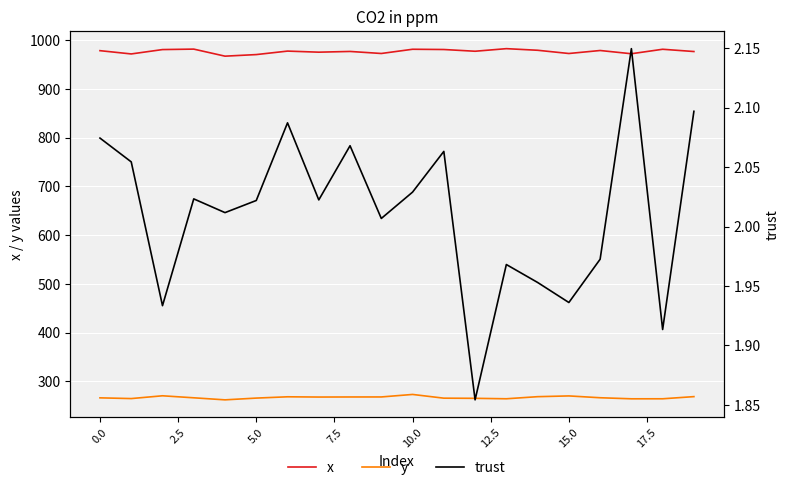

At which category is the sum across all series the highest?

10